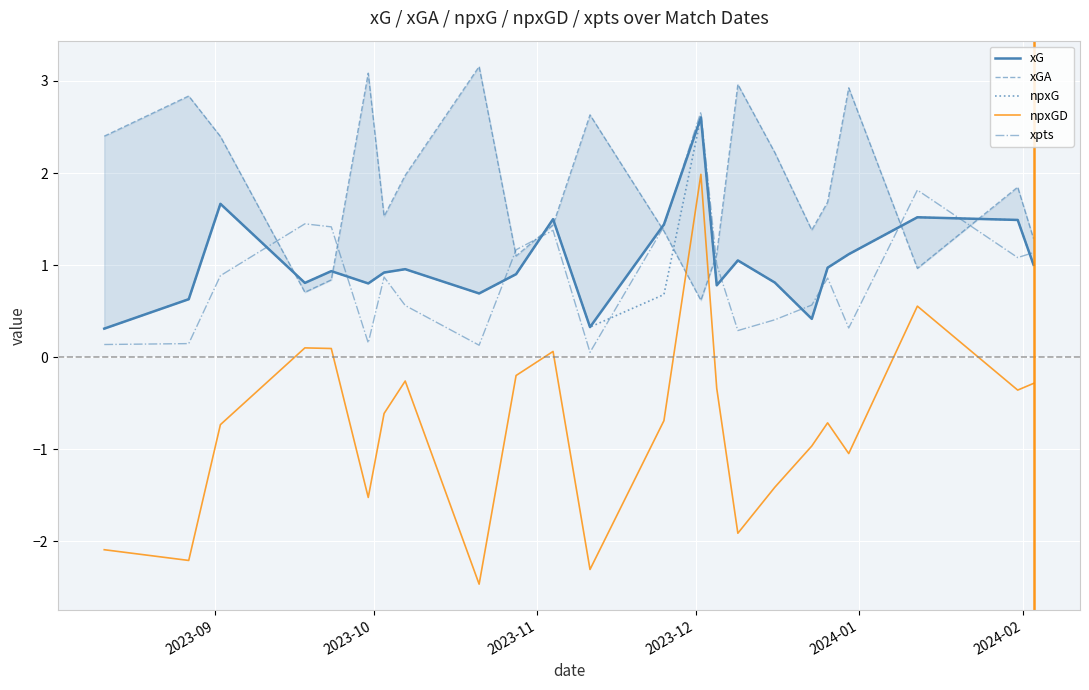

Reading left to right, list all the values displayed in this chart.

xG: 0.3	0.6	1.7	0.8	0.9	0.8	0.9	1.0	0.7	0.9	1.5	0.3	1.4	2.6	0.8	1.1	0.8	0.4	1.0	1.1	1.5	1.5	1.0
xGA: 2.4	2.8	2.4	0.7	0.8	3.1	1.5	2.0	3.2	1.1	1.4	2.6	1.4	0.6	1.1	3.0	2.2	1.4	1.7	2.9	1.0	1.8	1.3
npxG: 0.3	0.6	1.7	0.8	0.9	0.8	0.9	1.0	0.7	0.9	1.5	0.3	0.7	2.6	0.8	1.1	0.8	0.4	1.0	1.1	1.5	1.5	1.0
npxGD: -2.1	-2.2	-0.7	0.1	0.1	-1.5	-0.6	-0.3	-2.5	-0.2	0.1	-2.3	-0.7	2.0	-0.3	-1.9	-1.4	-1.0	-0.7	-1.0	0.6	-0.4	-0.3
xpts: 0.1	0.1	0.9	1.4	1.4	0.2	0.9	0.6	0.1	1.2	1.4	0.1	1.4	2.7	1.0	0.3	0.4	0.6	0.9	0.3	1.8	1.1	1.1